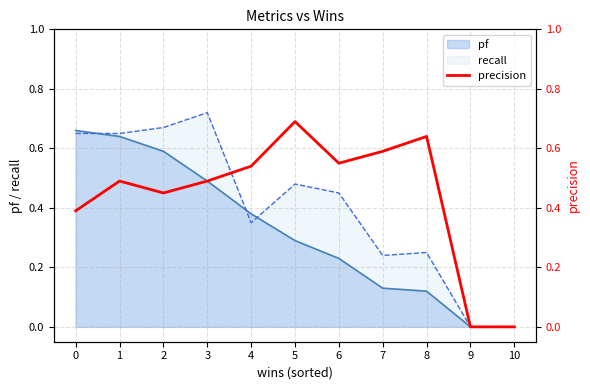

The value at 0 is 0.6. True or false?

False